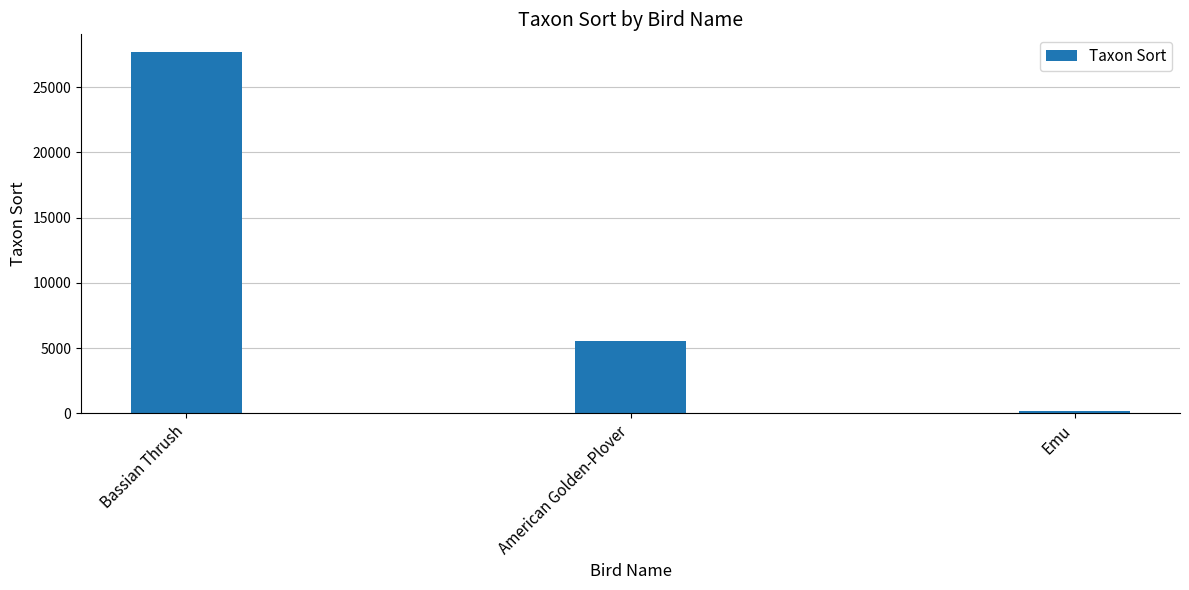

What is the greatest value displayed?

27669